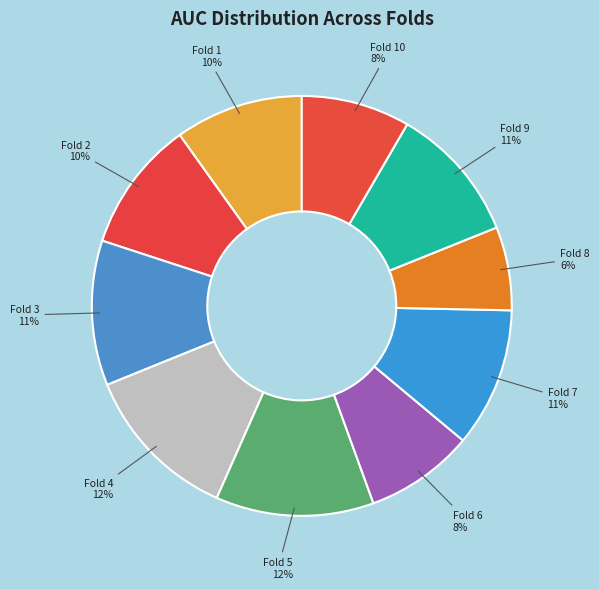

Count the number of slices in the pie.

10